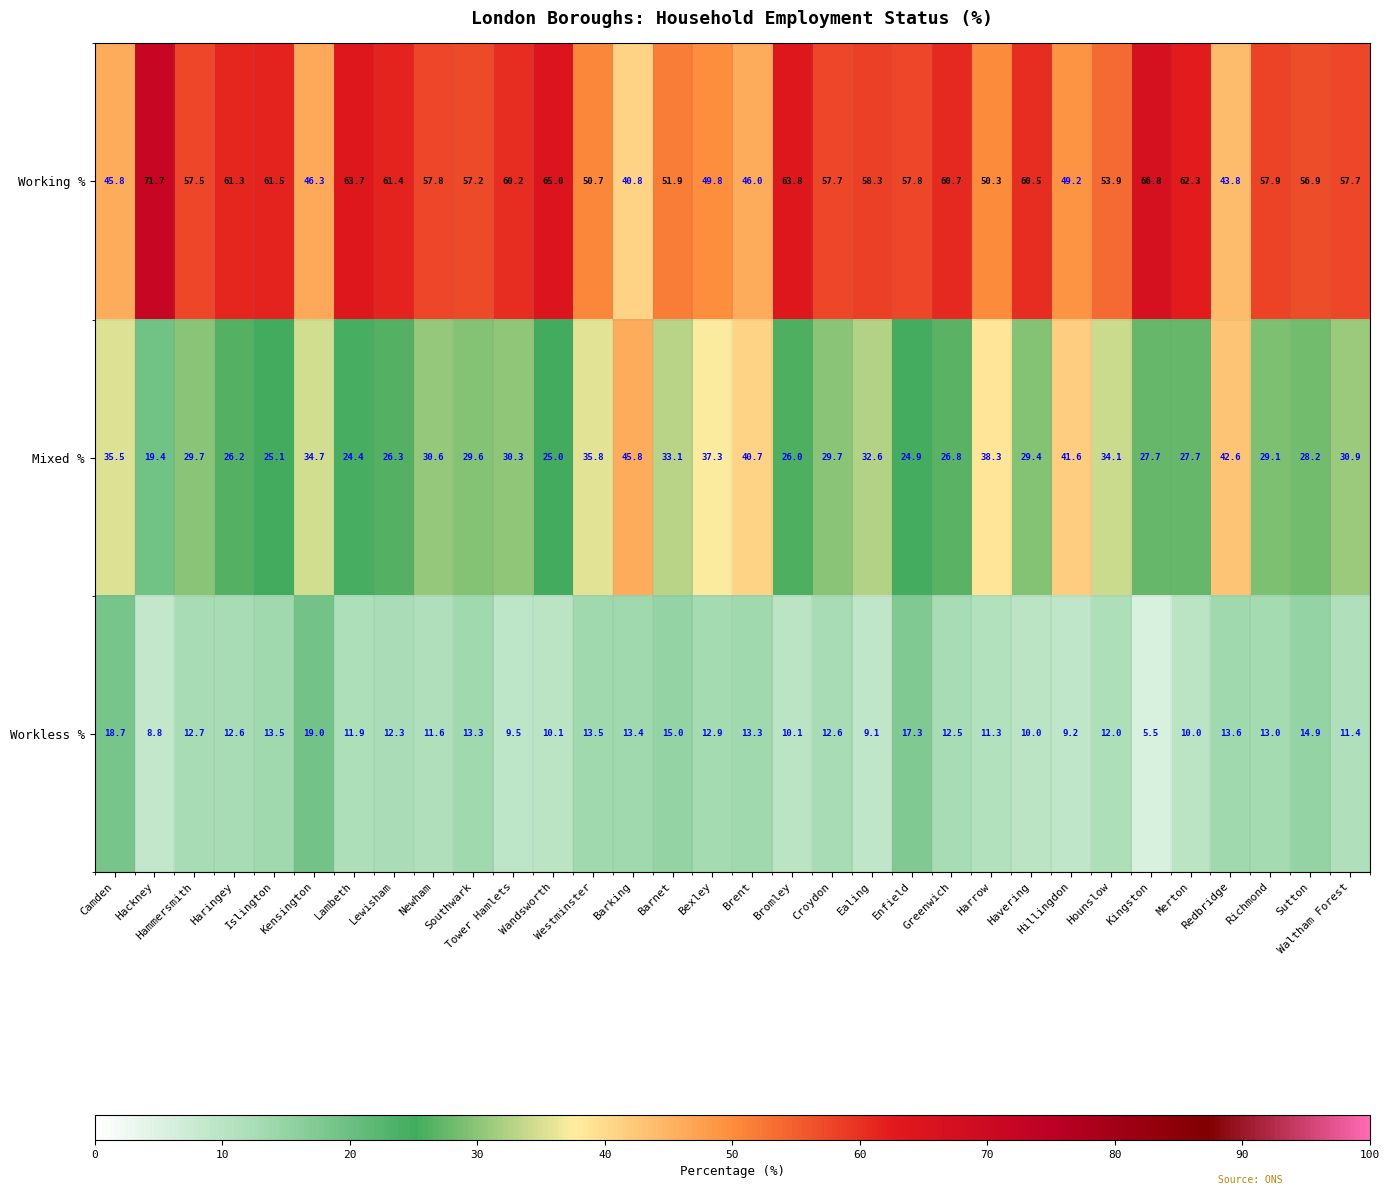

True or false: Working % has a value of 45.8 at Camden.

True